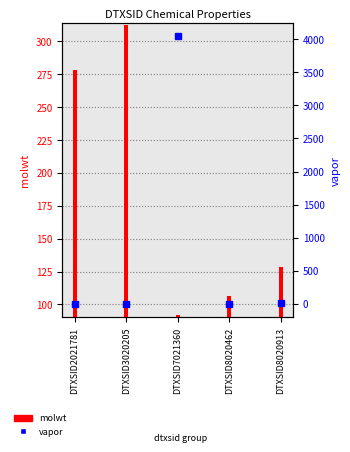

Which series has the largest range (max minus min)?

vapor